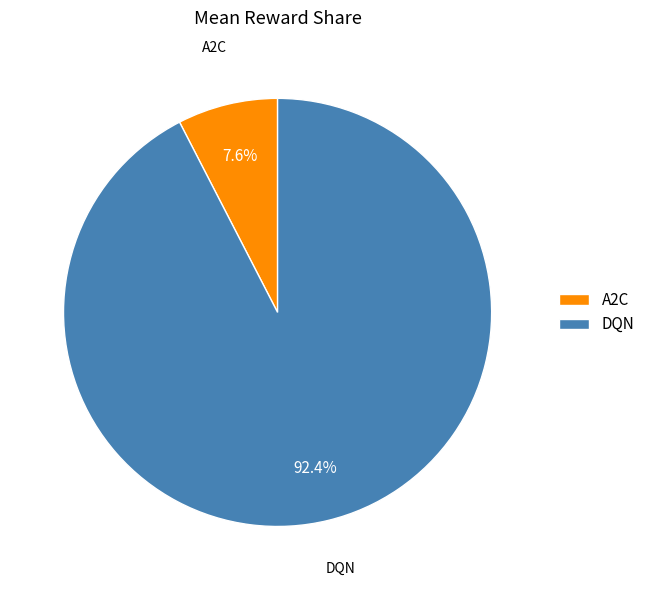

Rank the categories by value from highest to lowest.

DQN, A2C